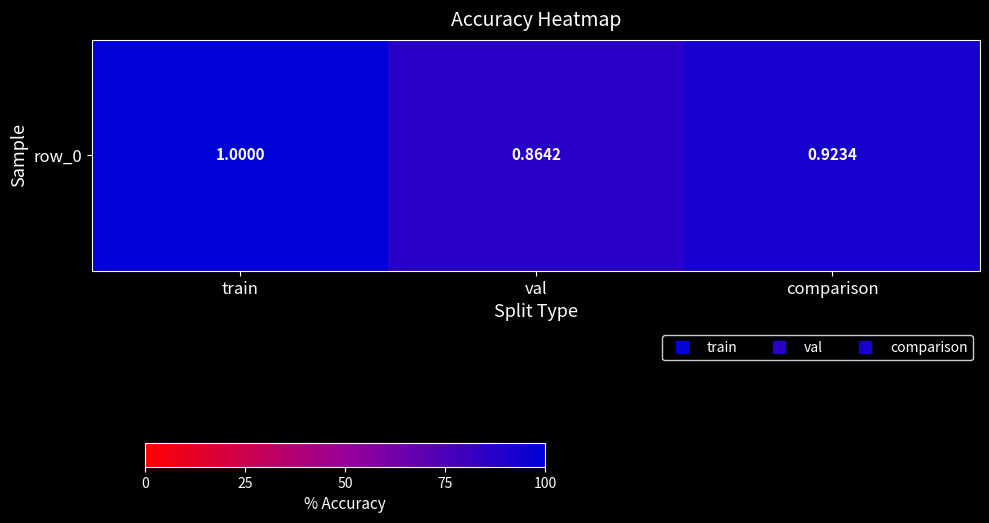

What is the sum of all values?

2.8